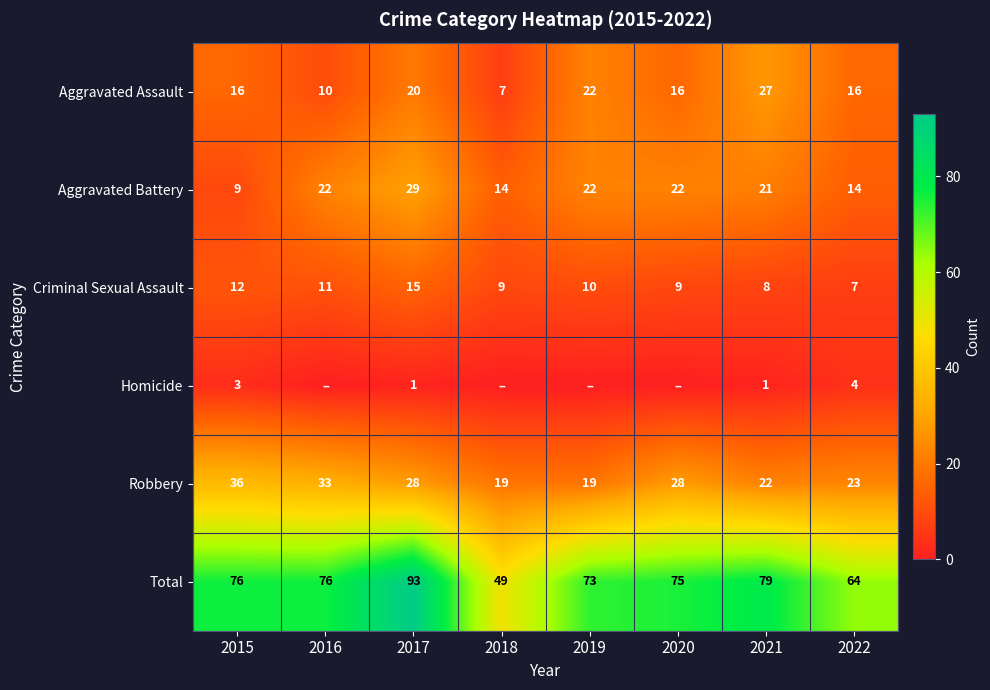

Which label corresponds to the largest value in the chart?

2017